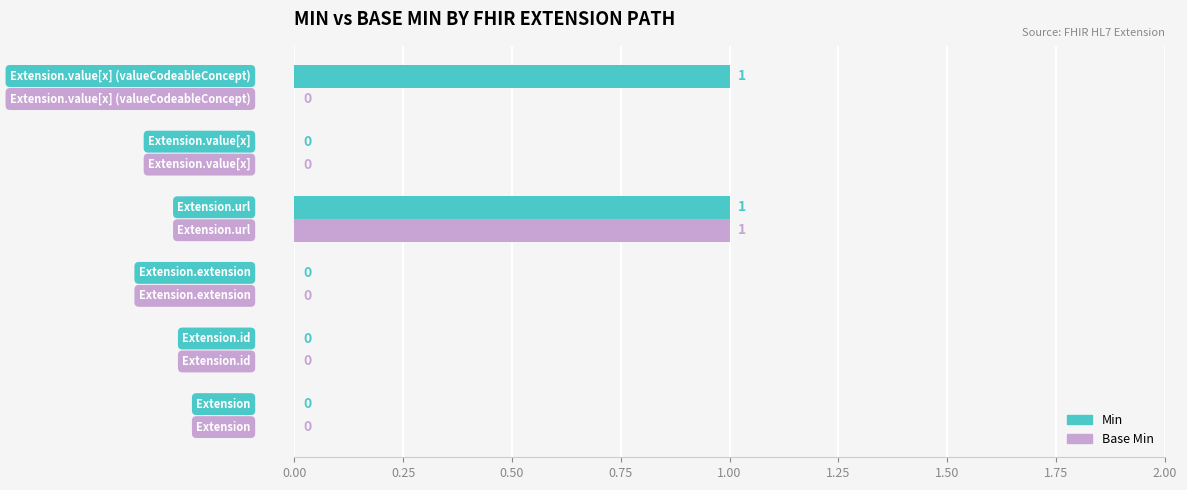

Which series has the largest total across all categories?

Min